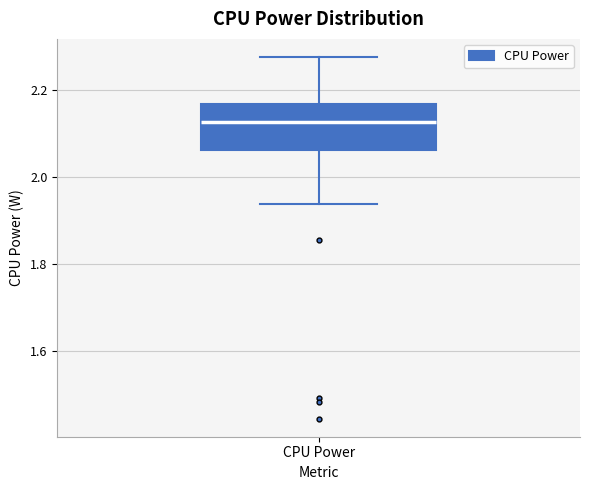

Read this box plot against the y-axis: the position of the median line, the range covered by the box, and the ends of both whiskers. The values are not printed on the chart, so give them approximately, as read against the axis.

median 2.12, box 2.06 to 2.16, whiskers 1.94 to 2.28